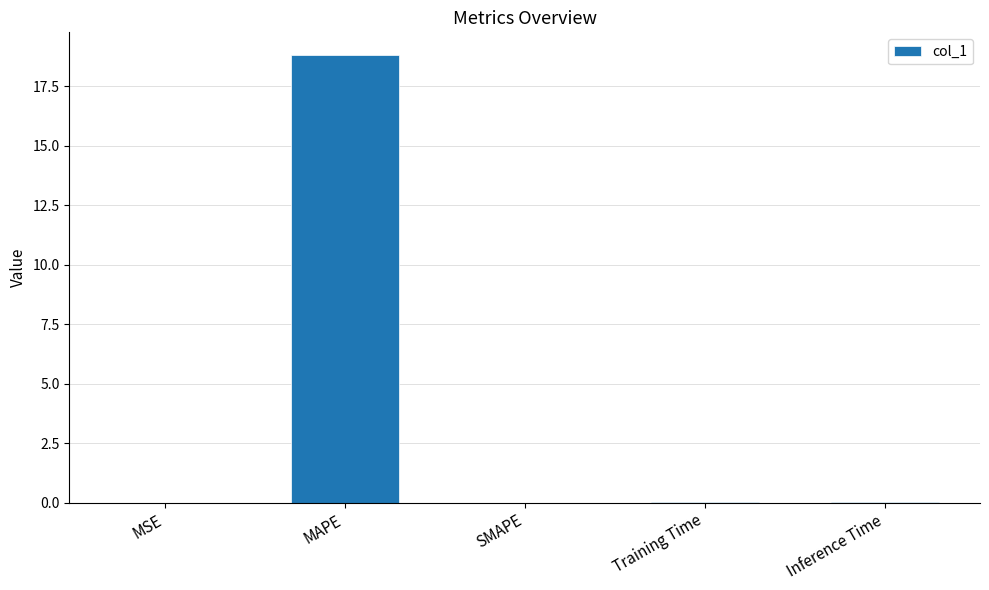

How many distinct data groups are displayed?

1